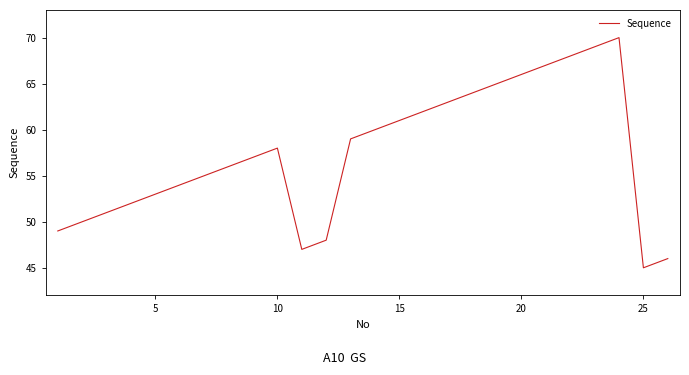

Reading left to right, list all the values displayed in this chart.

49	50	51	52	53	54	55	56	57	58	47	48	59	60	61	62	63	64	65	66	67	68	69	70	45	46